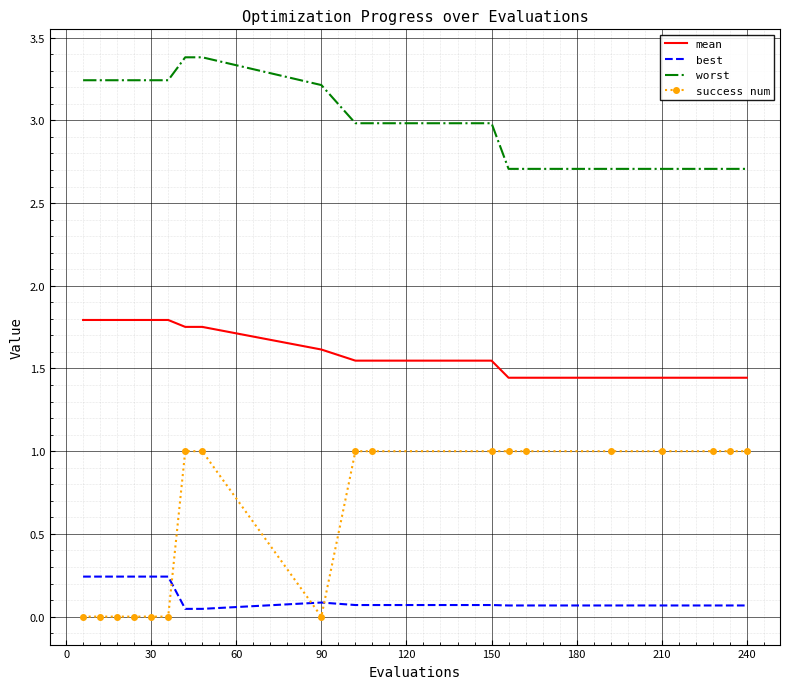

Which series has the largest total across all categories?

worst